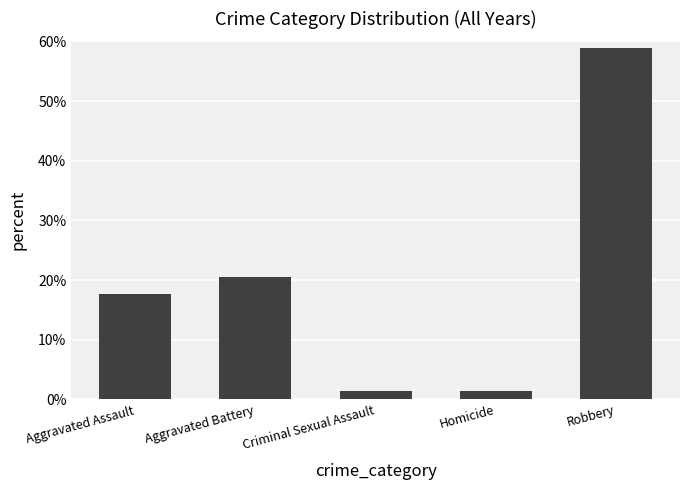

What is the change in value from Homicide to Robbery?

+57.4